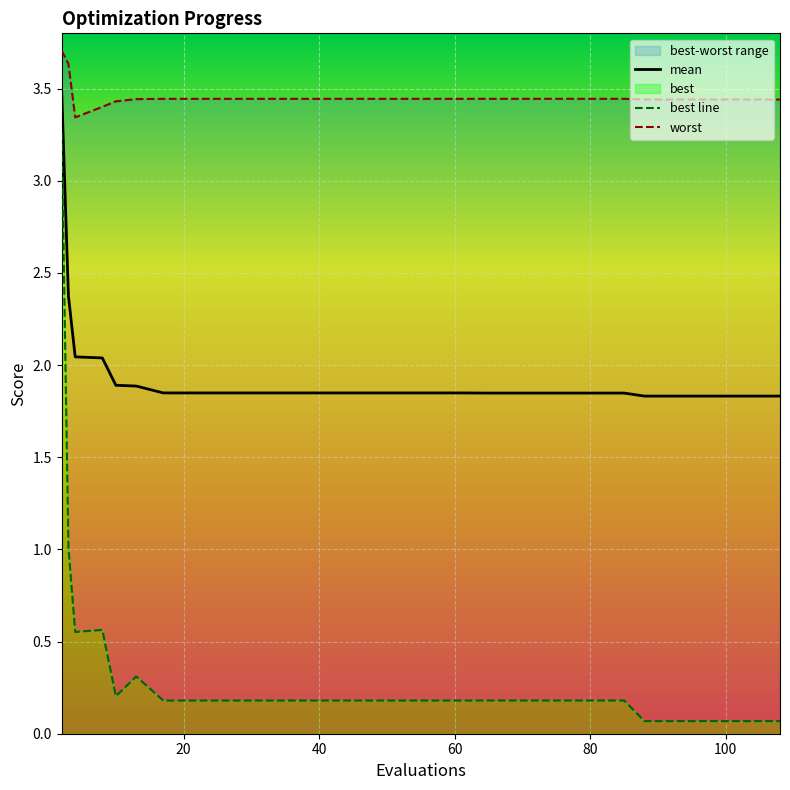

What is the maximum value for mean?

3.5